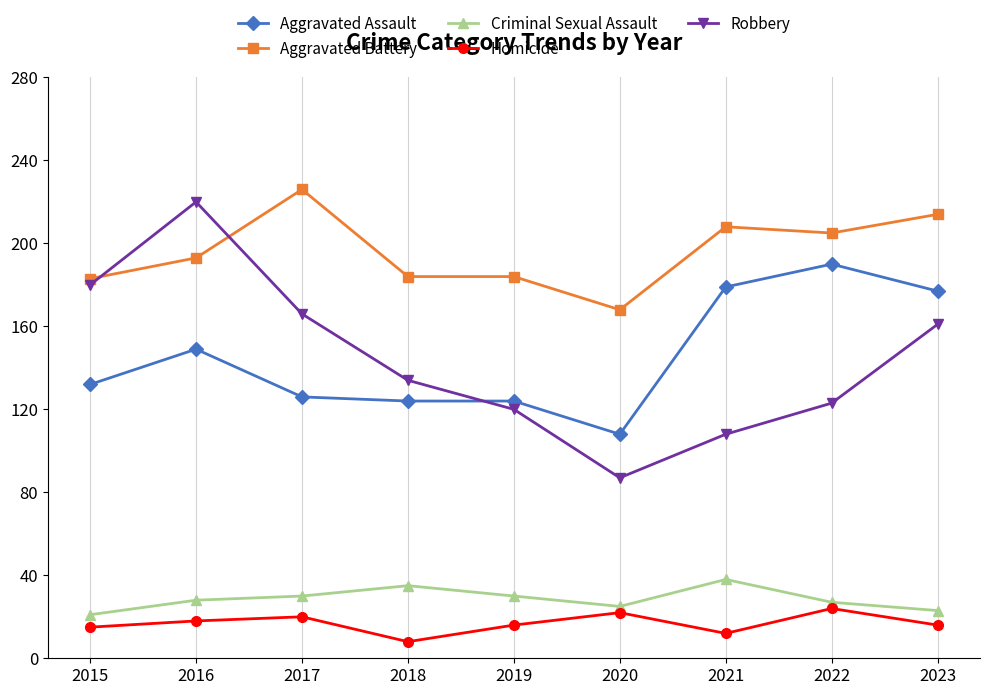

The Homicide series shows 22 at 2020. True or false?

True